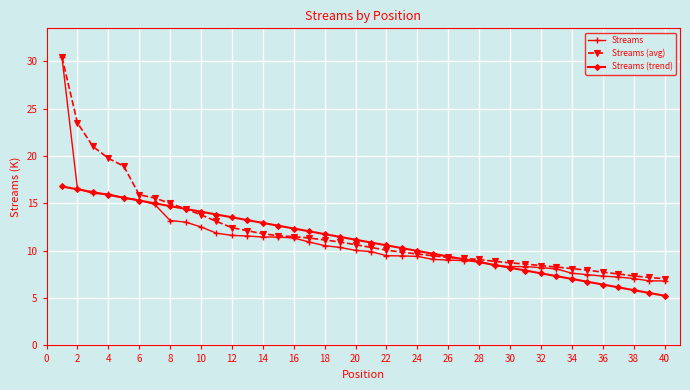

What is the maximum value for Streams (trend)?

16.8